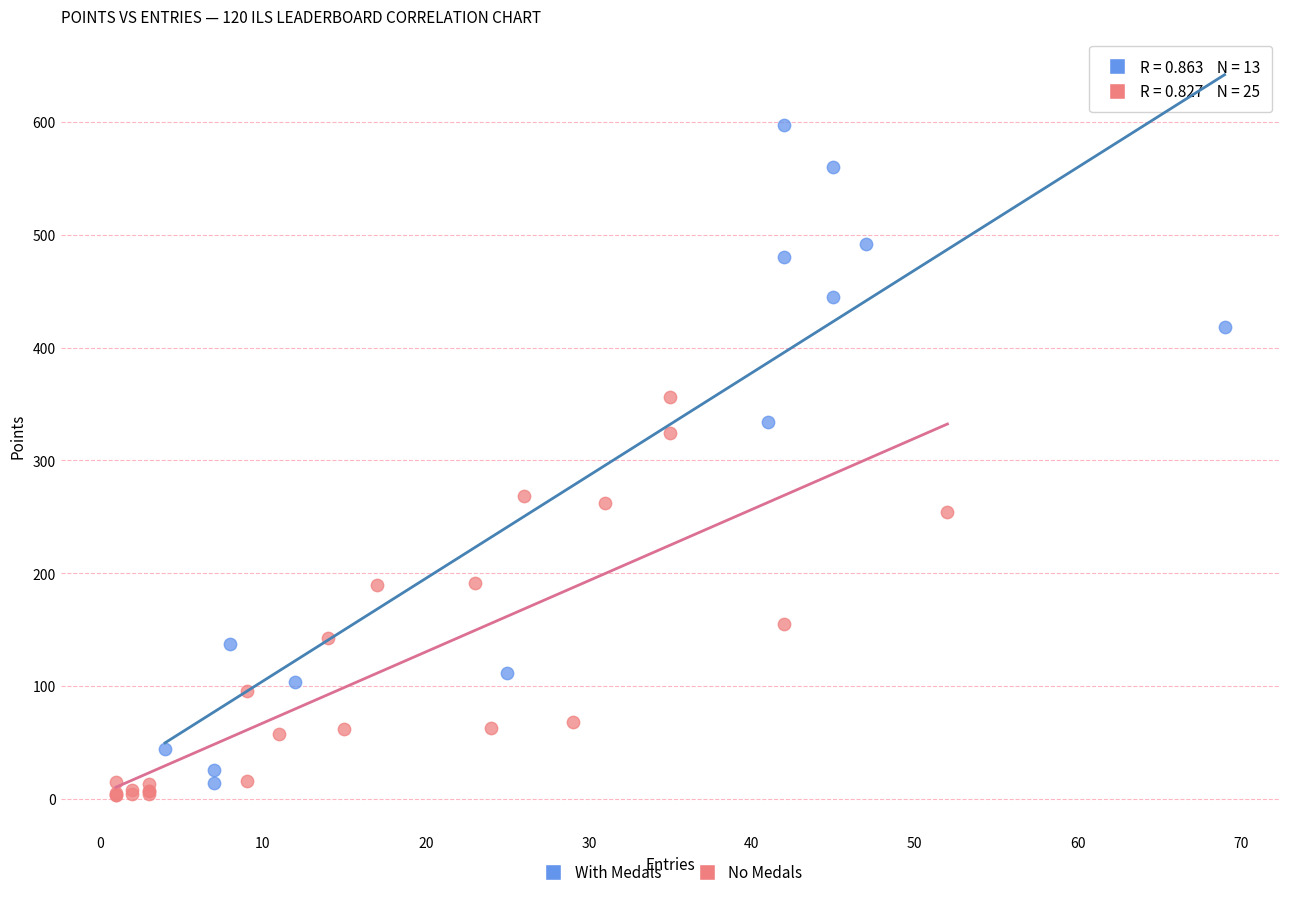

Which series has the widest spread of Y values?

With Medals